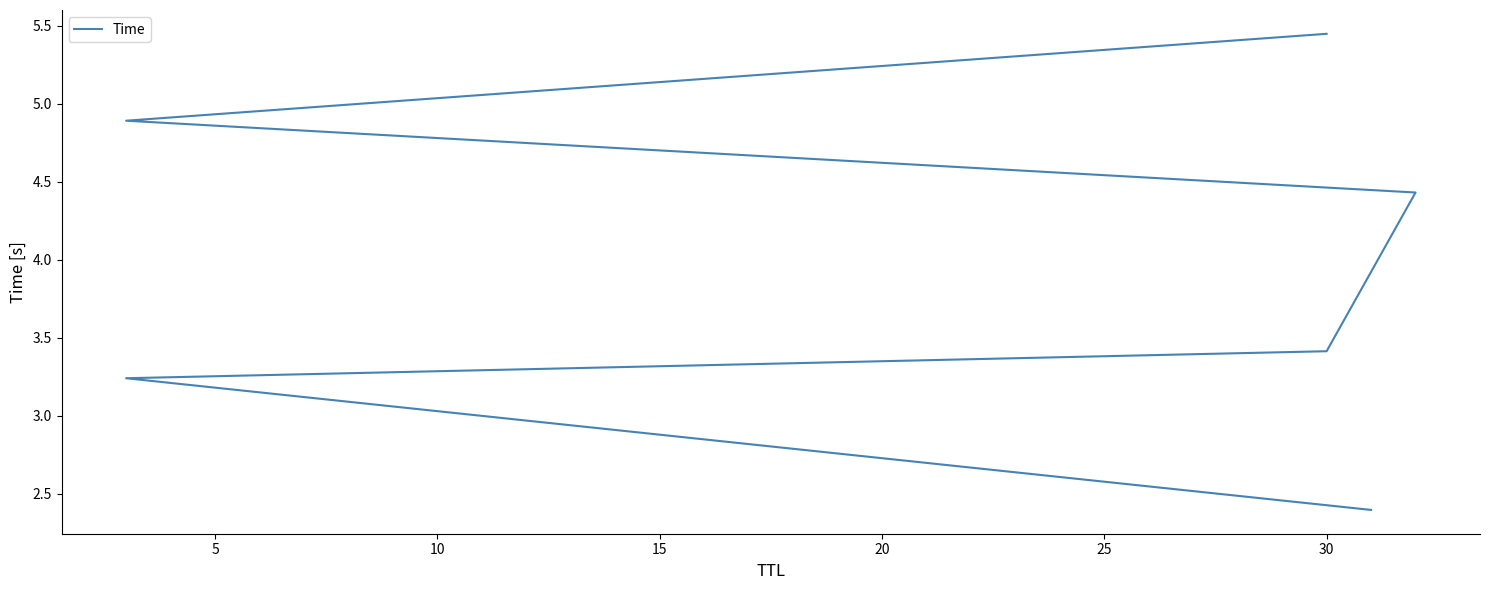

Reading right to left, list all the values displayed in this chart.

5.4	4.9	4.4	3.4	3.2	2.4